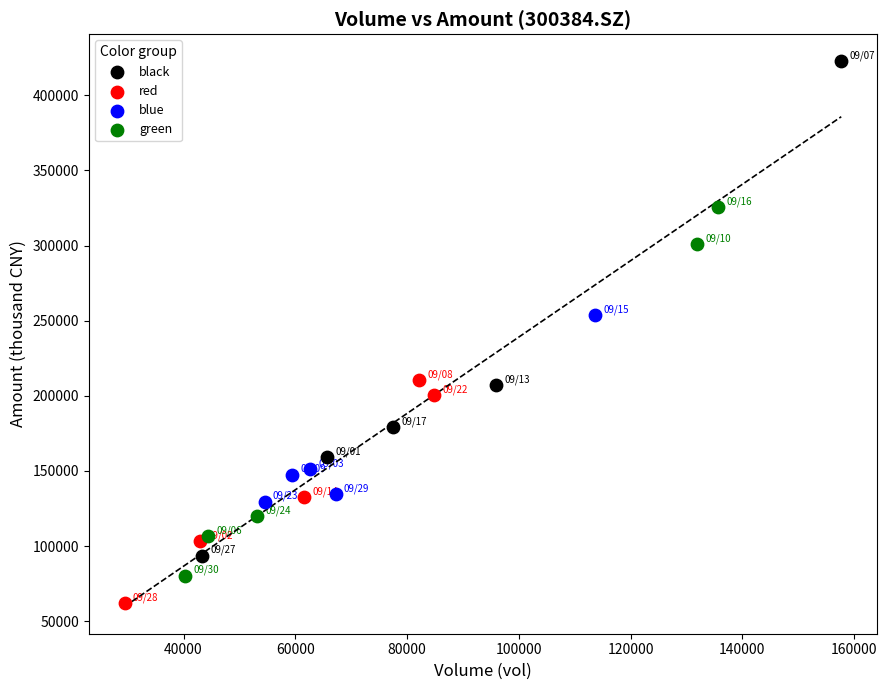

Which series contains the lowest Y value?

red